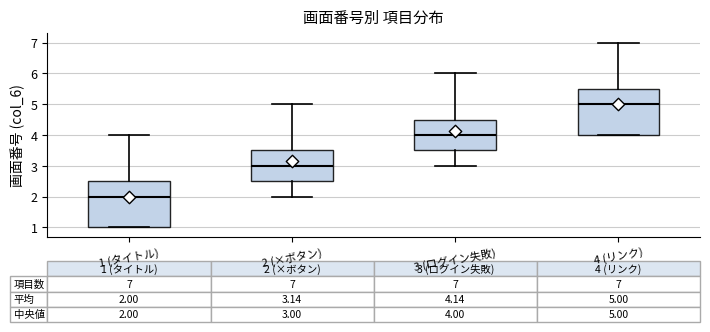

Which box's median line is the highest?

4 (リンク)